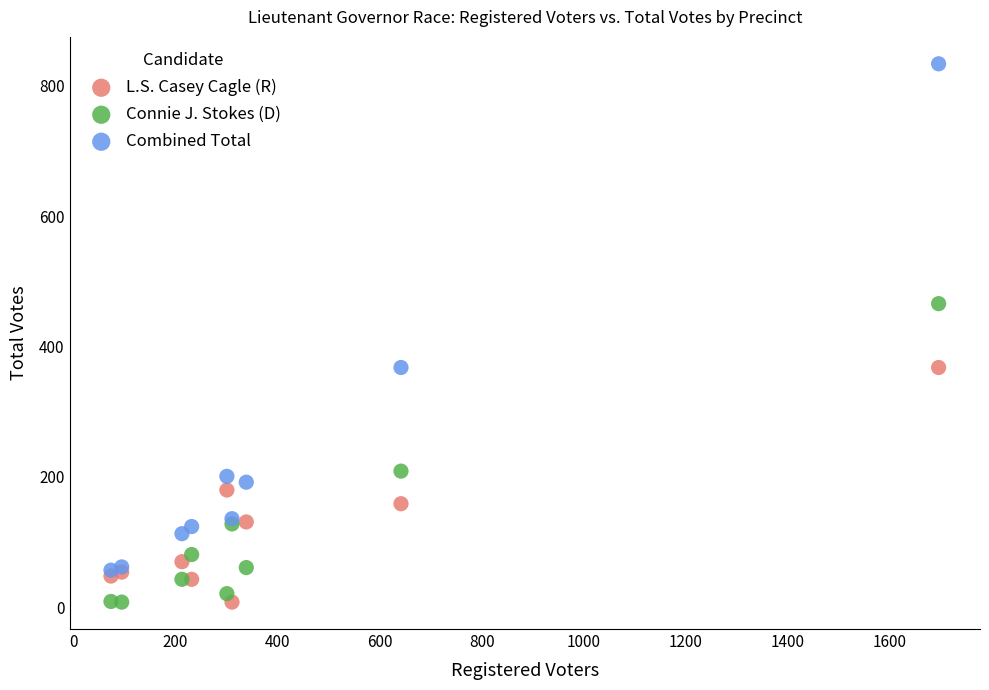

In the Combined Total series, what Y value is closest to 445?

368